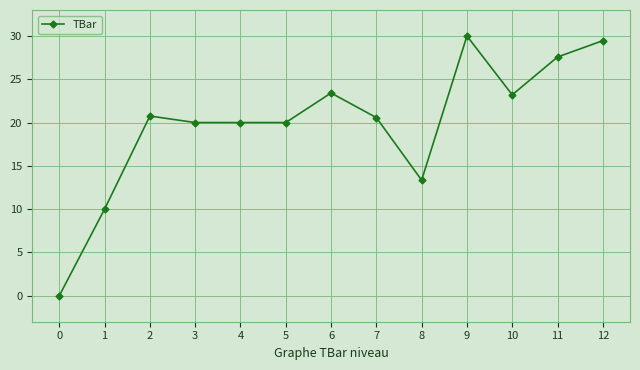

Reading right to left, what are all the values shown in this chart?

29.5	27.6	23.2	30.0	13.3	20.6	23.4	20.0	20.0	20.0	20.8	10.0	0.0